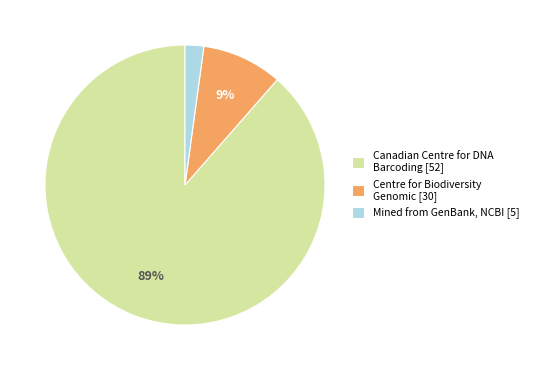

To the nearest percent, what is the combined percentage of Centre for Biodiversity Genomic [30] and Mined from GenBank, NCBI [5]?

11%